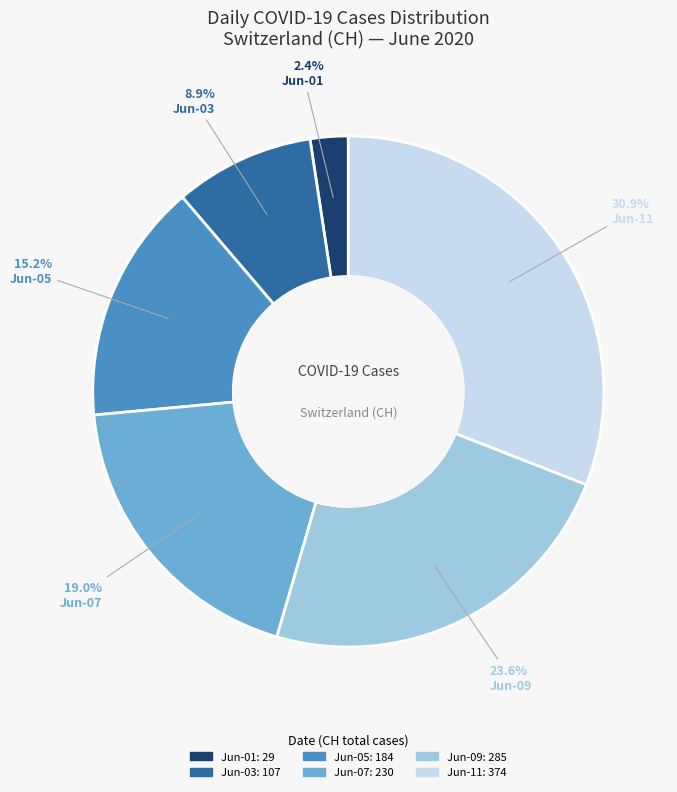

Which slice is the smallest?

2020-06-01